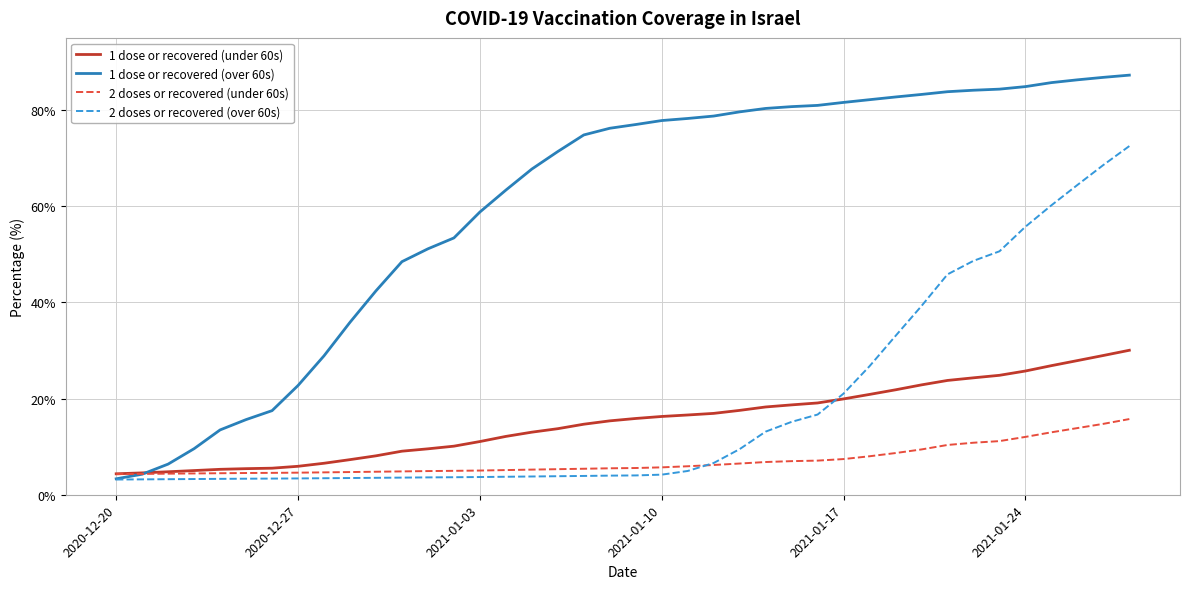

What is the minimum value shown in the chart?

3.2